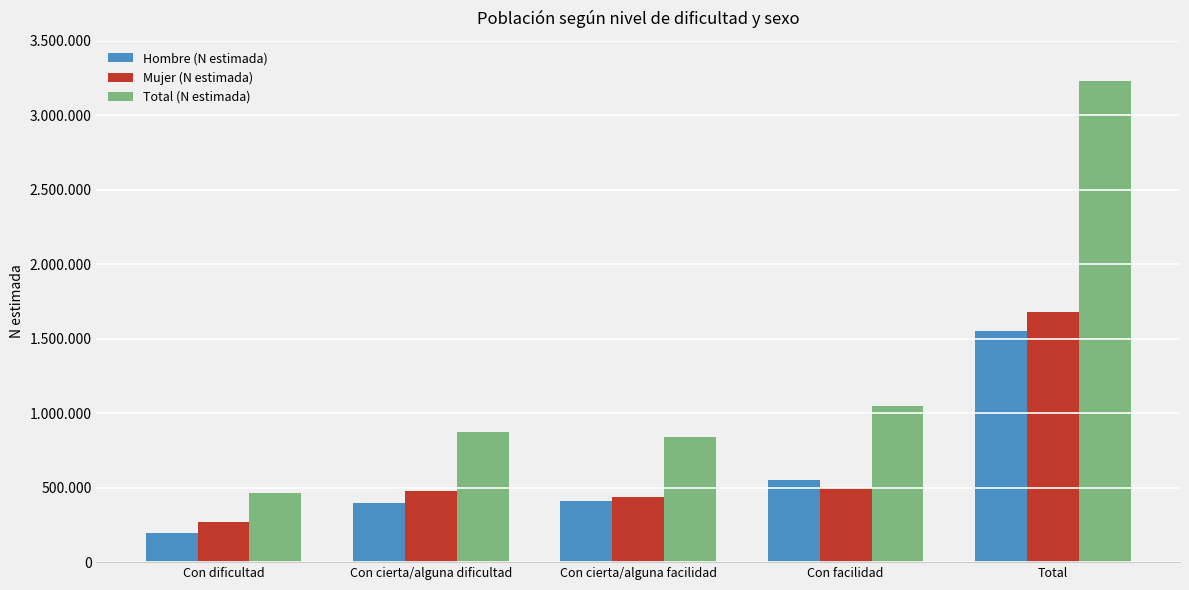

What are all the series names shown in the legend?

Hombre (N estimada), Mujer (N estimada), Total (N estimada)